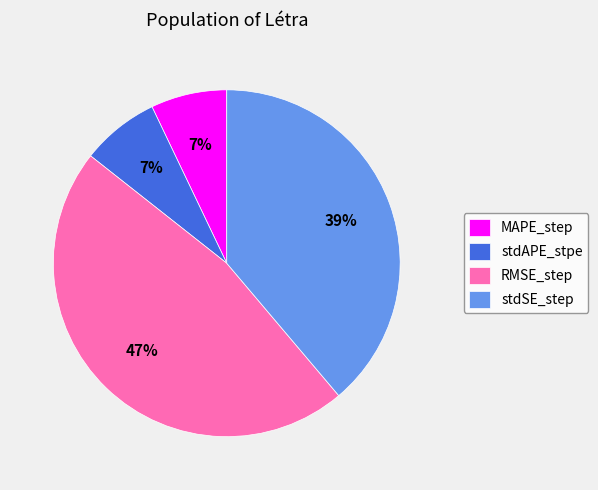

What is the largest slice in the pie chart?

RMSE_step